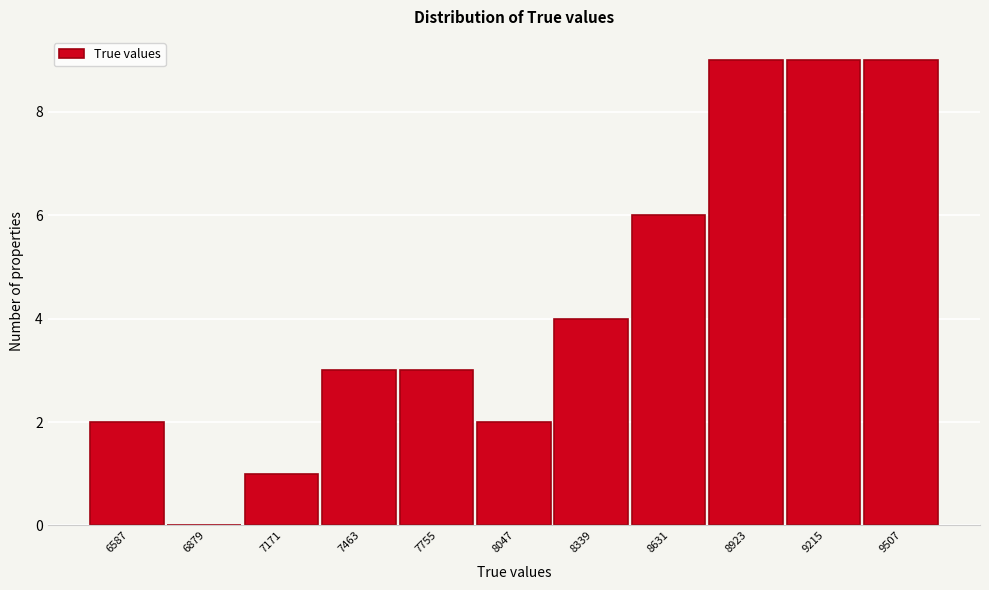

Reading left to right, transcribe all the data shown in this chart.

6587=2	6879=0	7171=1	7463=3	7755=3	8047=2	8339=4	8631=6	8923=9	9215=9	9507=9